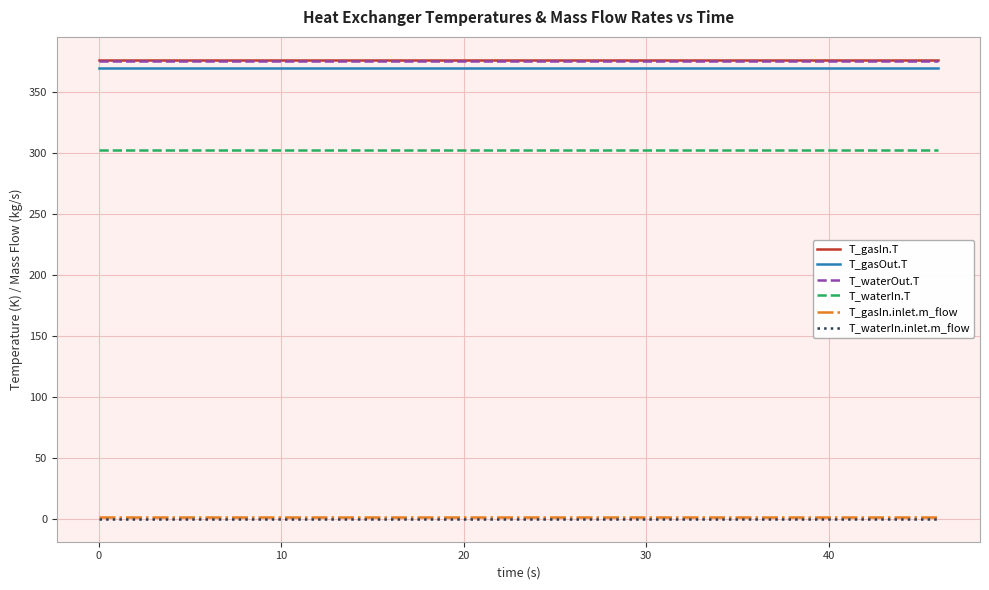

True or false: T_waterOut.T and T_waterIn.T intersect in this chart.

False